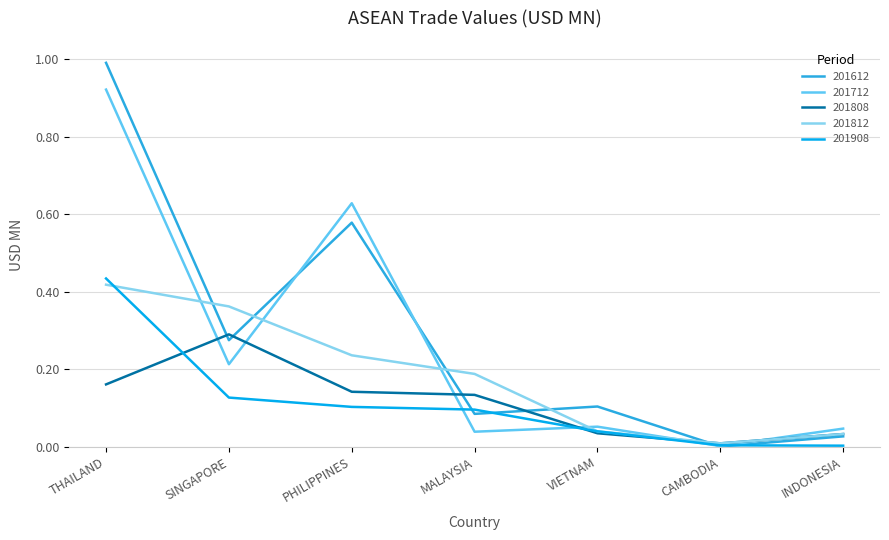

What position from the right is VIETNAM?

3